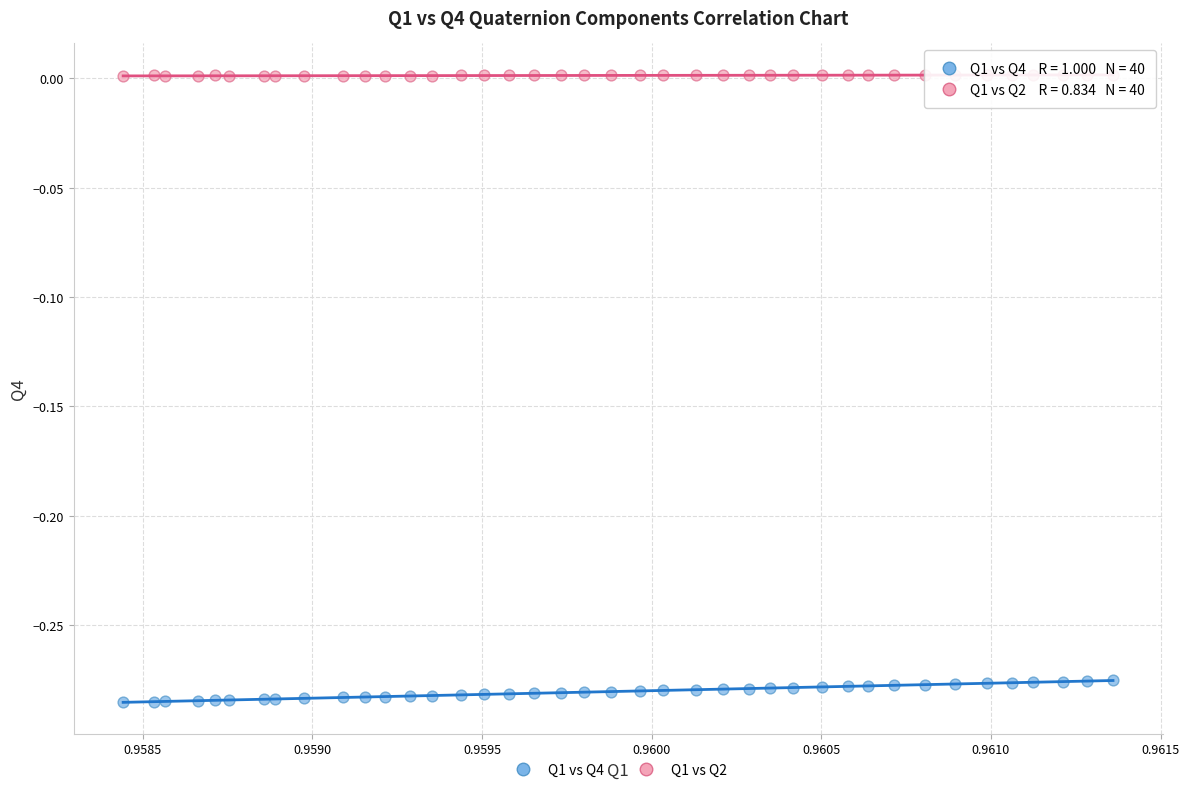

Which series has the widest spread of Y values?

Q1 vs Q4